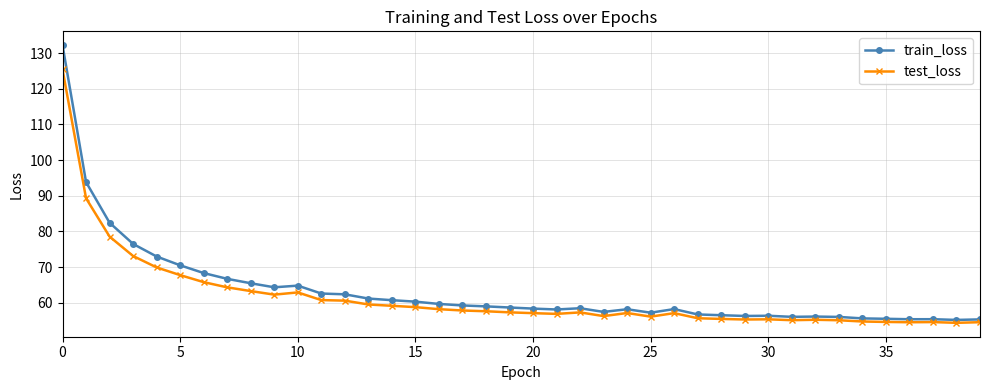

Which series has the widest spread of values?

train_loss